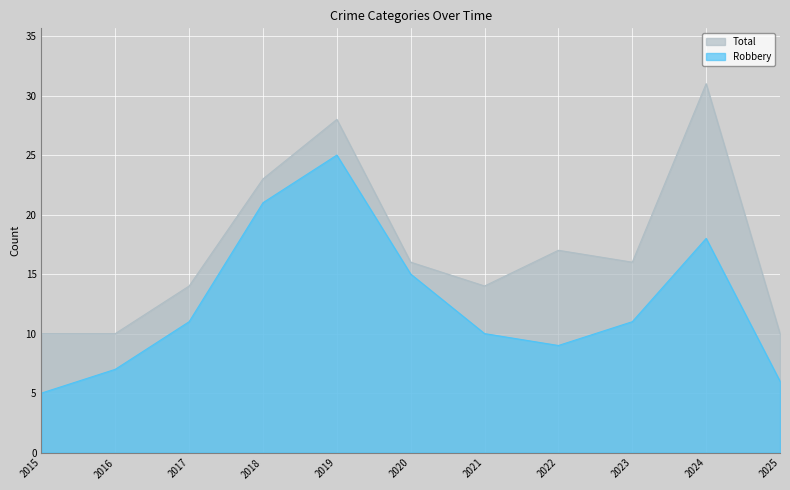

How many values in the Robbery series exceed 11?

4